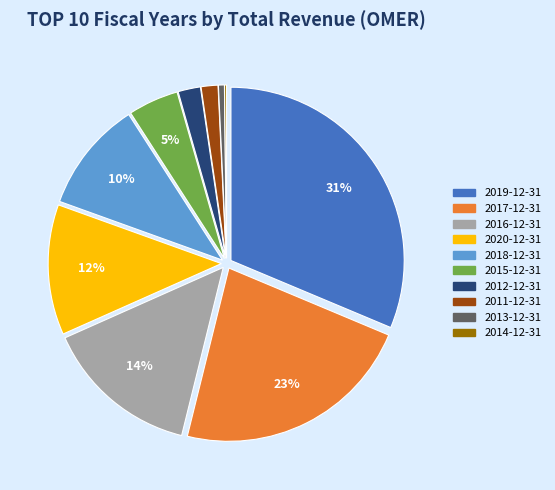

To the nearest percent, what percentage of the pie is 2016-12-31?

14%